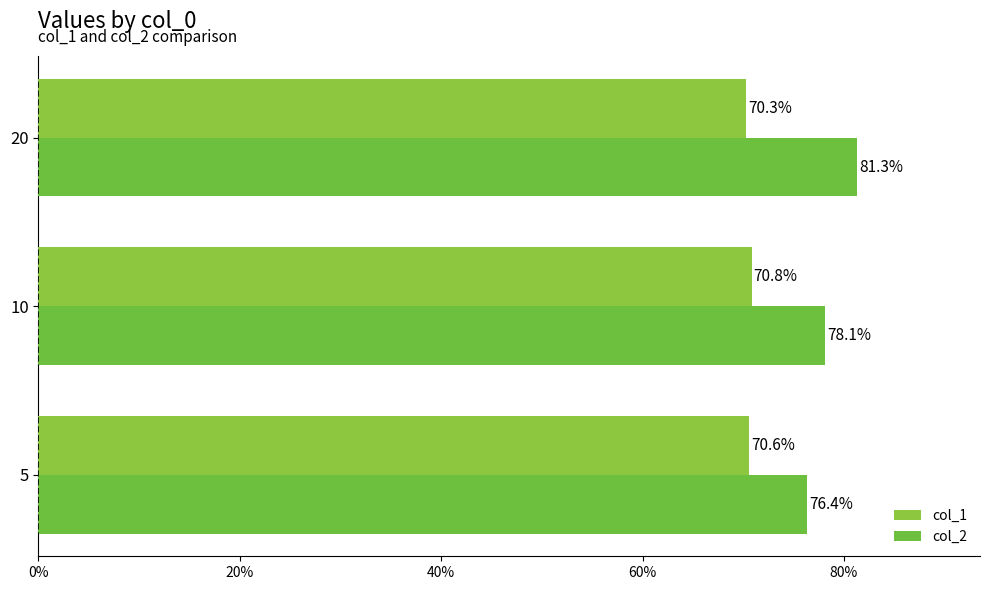

Reading left to right, transcribe all the data shown in this chart.

col_1: 0.7	0.7	0.7
col_2: 0.8	0.8	0.8